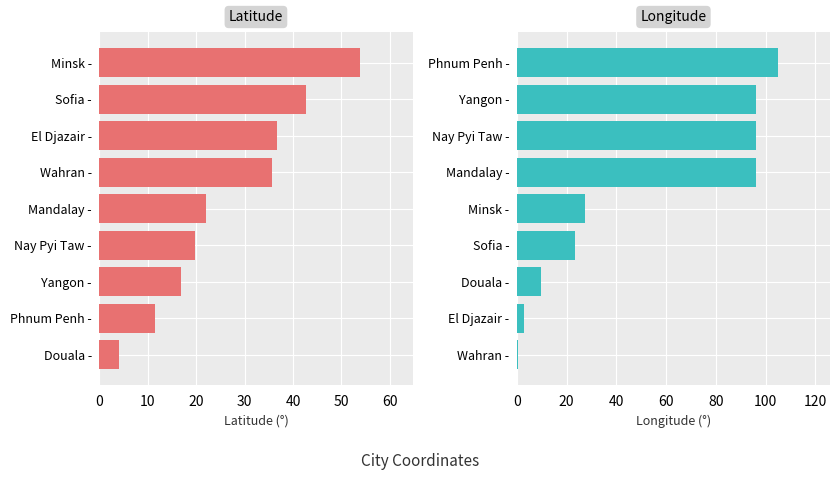

How many bars are there in each group?

2